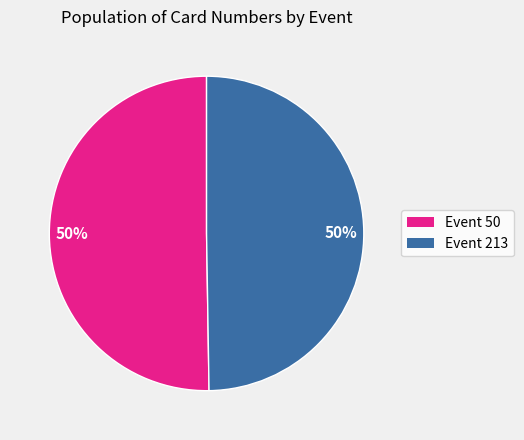

To the nearest percent, what is the average slice percentage?

50%